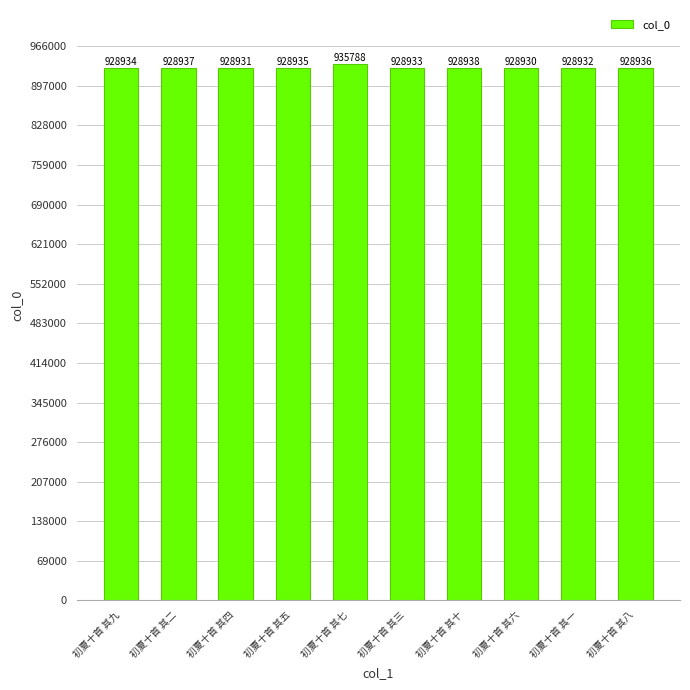

List the labels in order of value, largest first.

初夏十首 其七, 初夏十首 其十, 初夏十首 其二, 初夏十首 其八, 初夏十首 其五, 初夏十首 其九, 初夏十首 其三, 初夏十首 其一, 初夏十首 其四, 初夏十首 其六